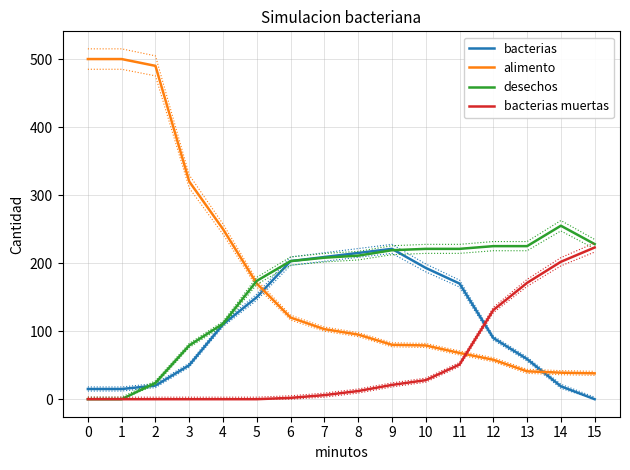

What is the total value across all series at 11?

510